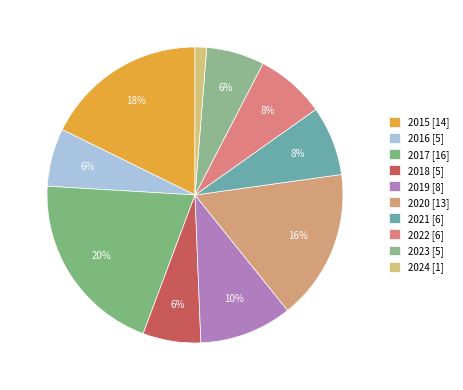

How much of the chart is everything except 2018?

93.7%